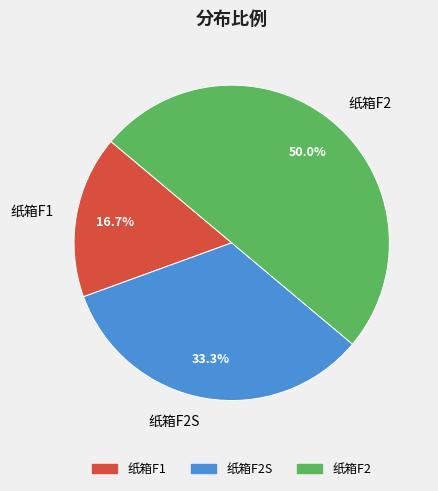

To the nearest percent, what percentage of the pie is 纸箱F2?

50%